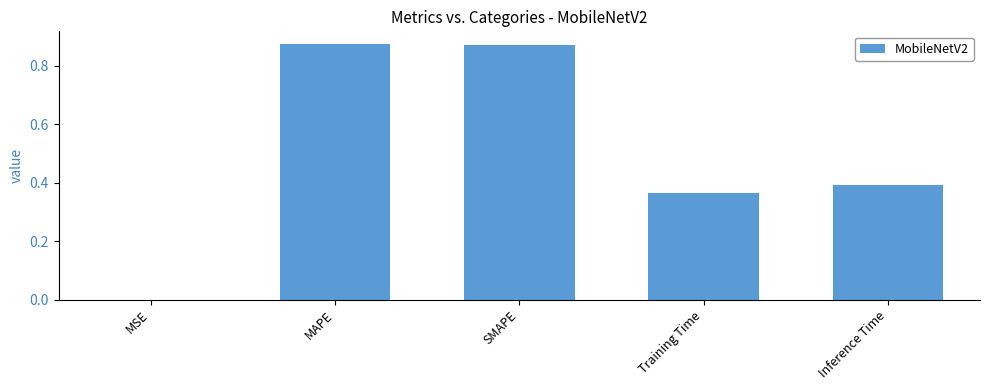

Between SMAPE and Inference Time, which is larger?

SMAPE